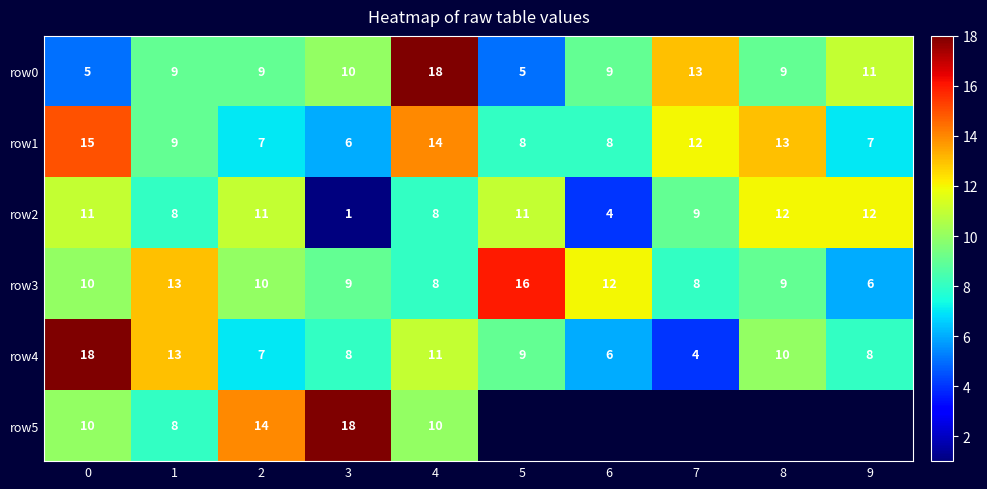

True or false: row5 has a value of 18 at 2.

False